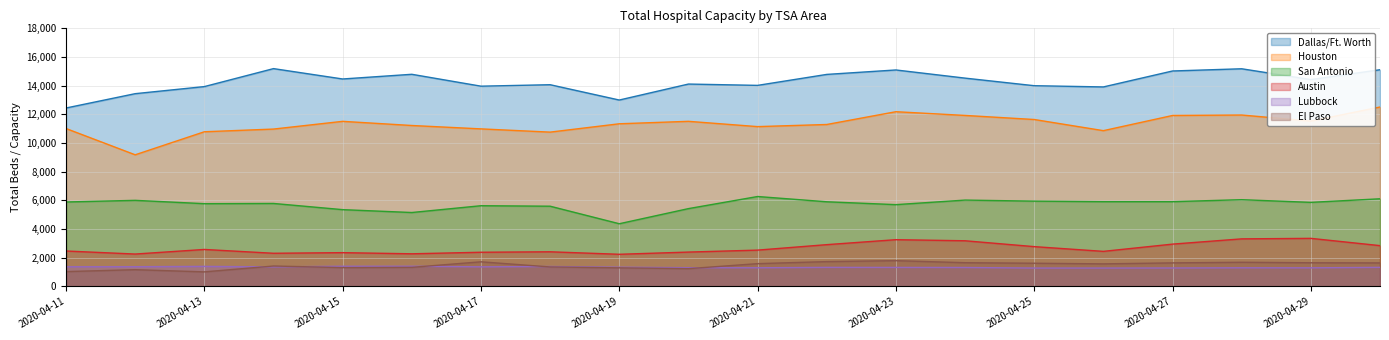

True or false: San Antonio has more than 1 points higher than both neighbors.

True